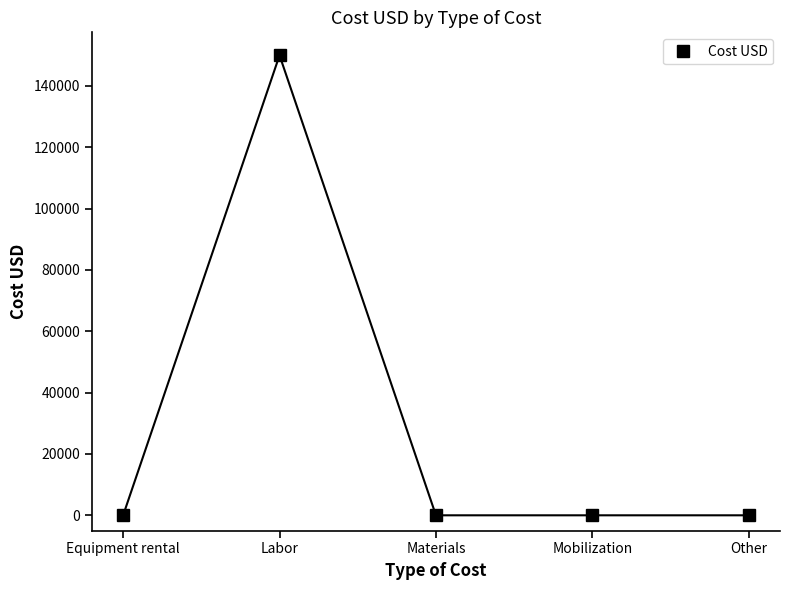

Reading right to left, list all the values displayed in this chart.

0	0	0	150000	0